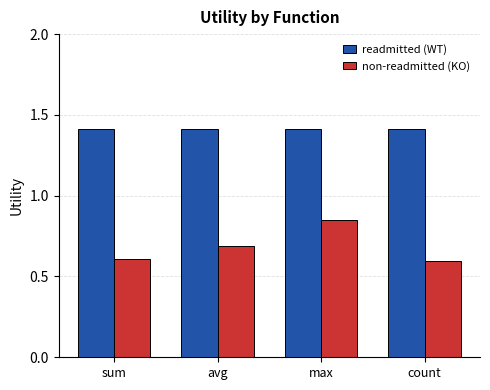

What is the label of the 1st bar from the right?

count